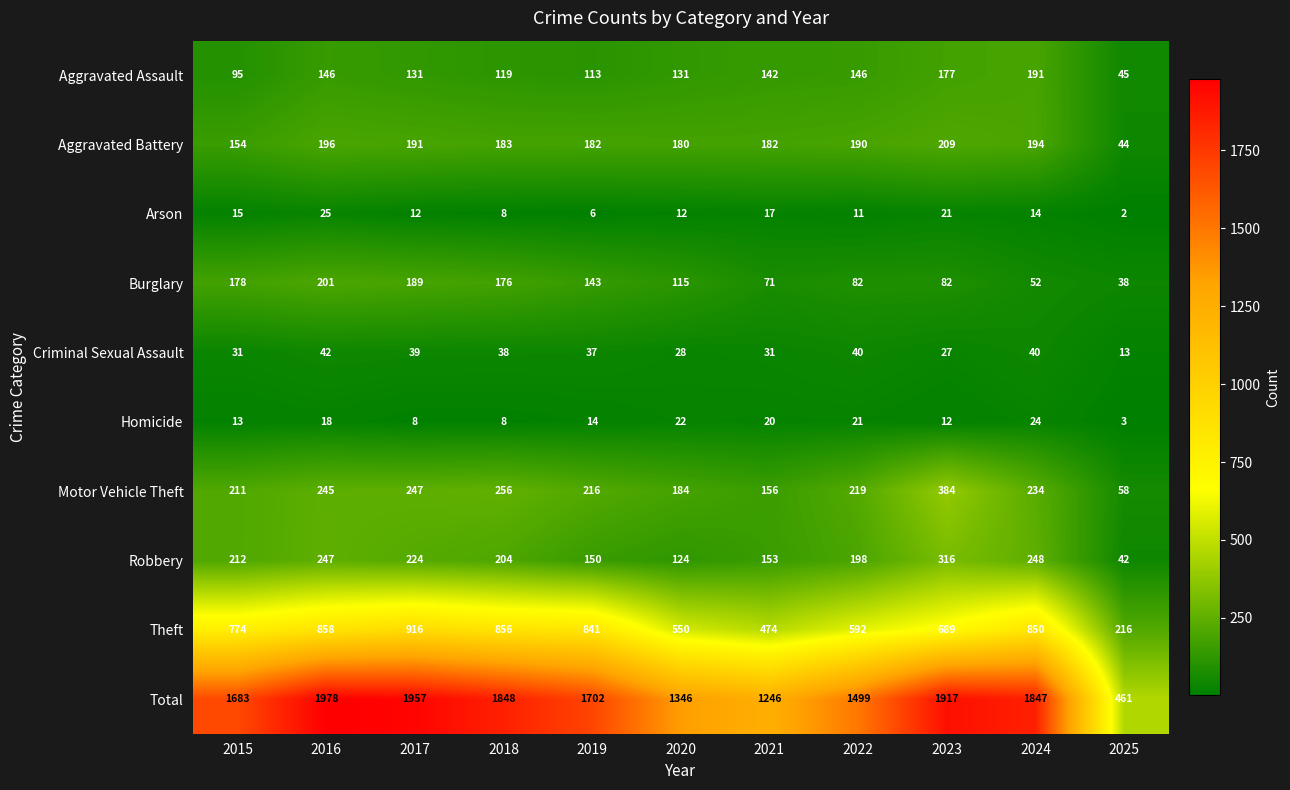

What is the difference between the Motor Vehicle Theft values at 2022 and 2018?

37